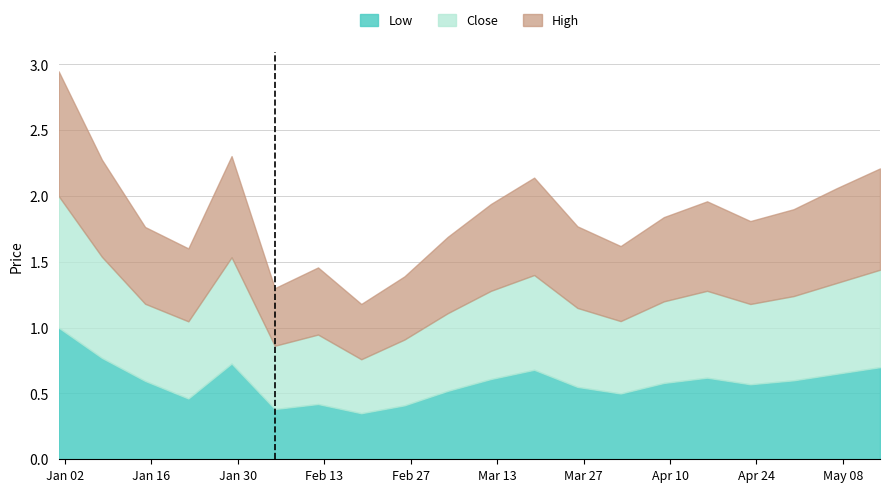

How many interior local peaks does the Close series have?

4